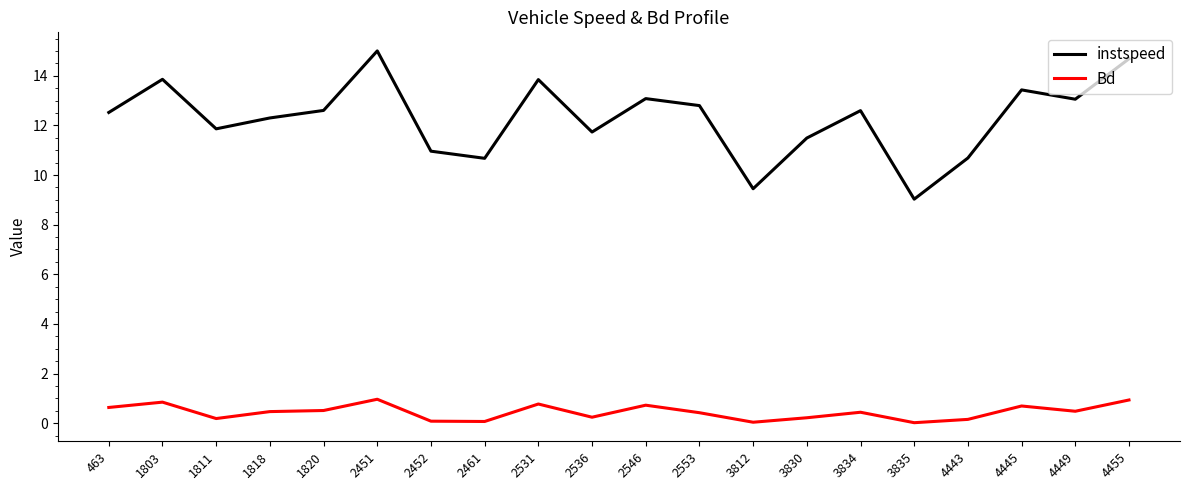

True or false: instspeed has a value of 12.8 at 2553.

True